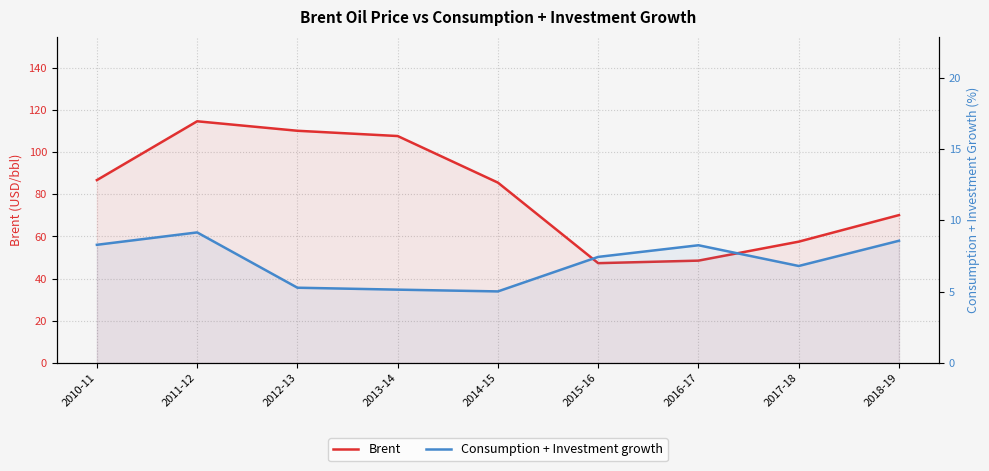

Reading right to left, list all the values displayed in this chart.

Brent: 70.1	57.5	48.5	47.3	85.5	107.6	110.1	114.6	86.7
Consumption + Investment growth: 8.6	6.8	8.2	7.4	5.0	5.1	5.3	9.1	8.3